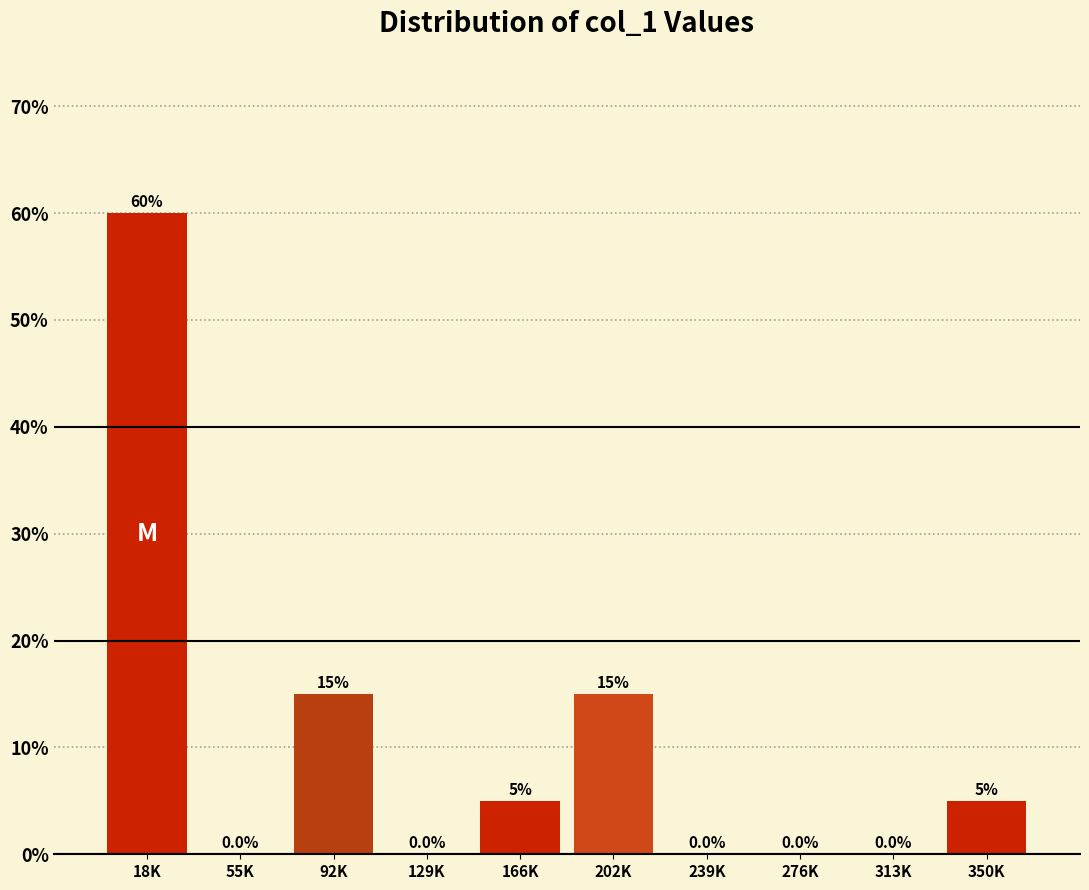

Reading left to right, transcribe all the data shown in this chart.

18K=60	55K=0	92K=15	129K=0	166K=5	202K=15	239K=0	276K=0	313K=0	350K=5